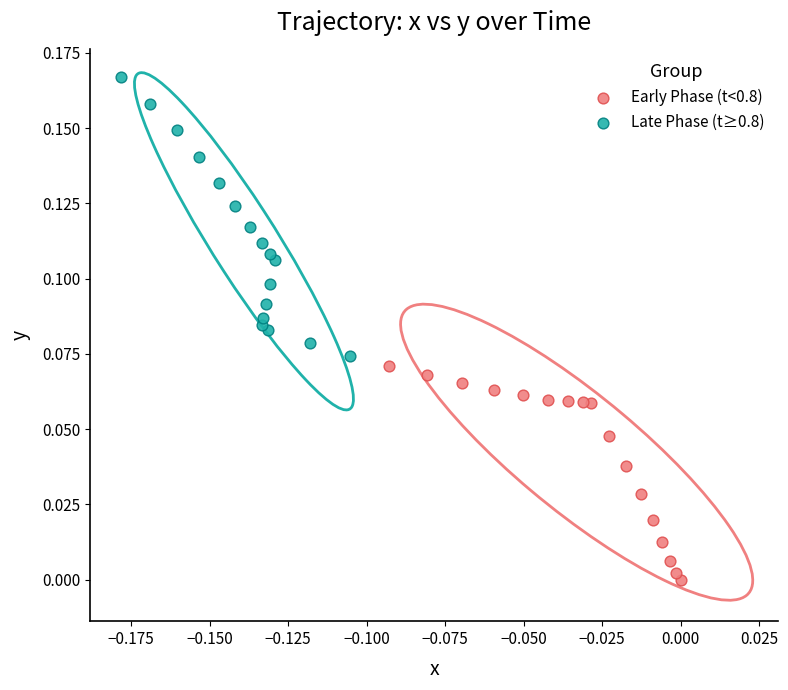

Which series contains the highest Y value?

Late Phase (t≥0.8)